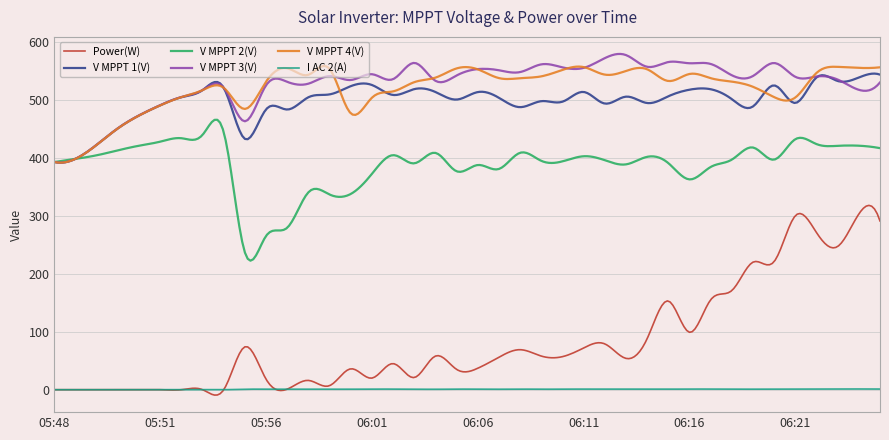

In I AC 2(A), how many points are higher than both neighbors (excluding endpoints)?

15